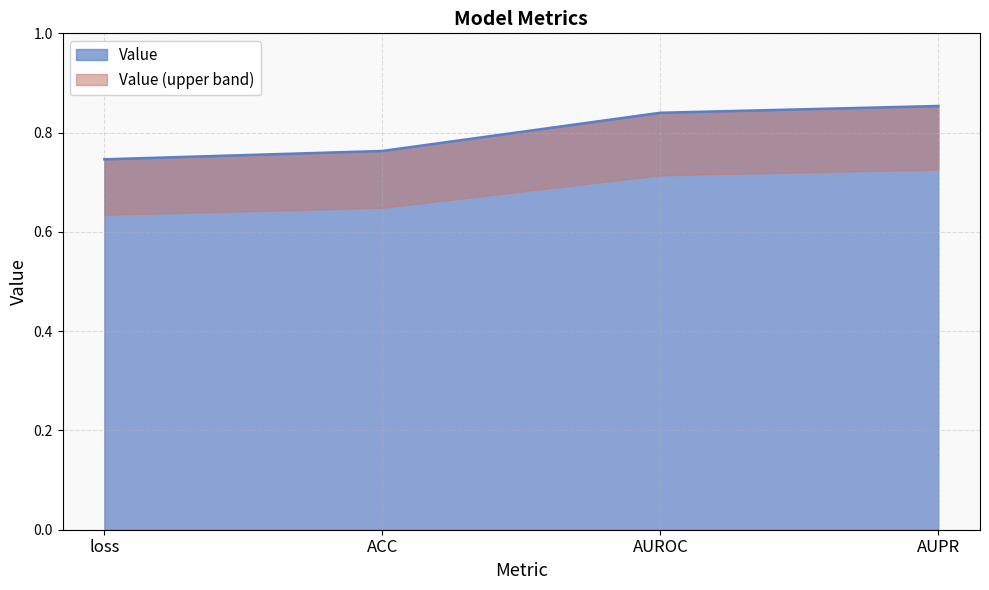

The value of Value at ACC is 0.5. True or false?

False